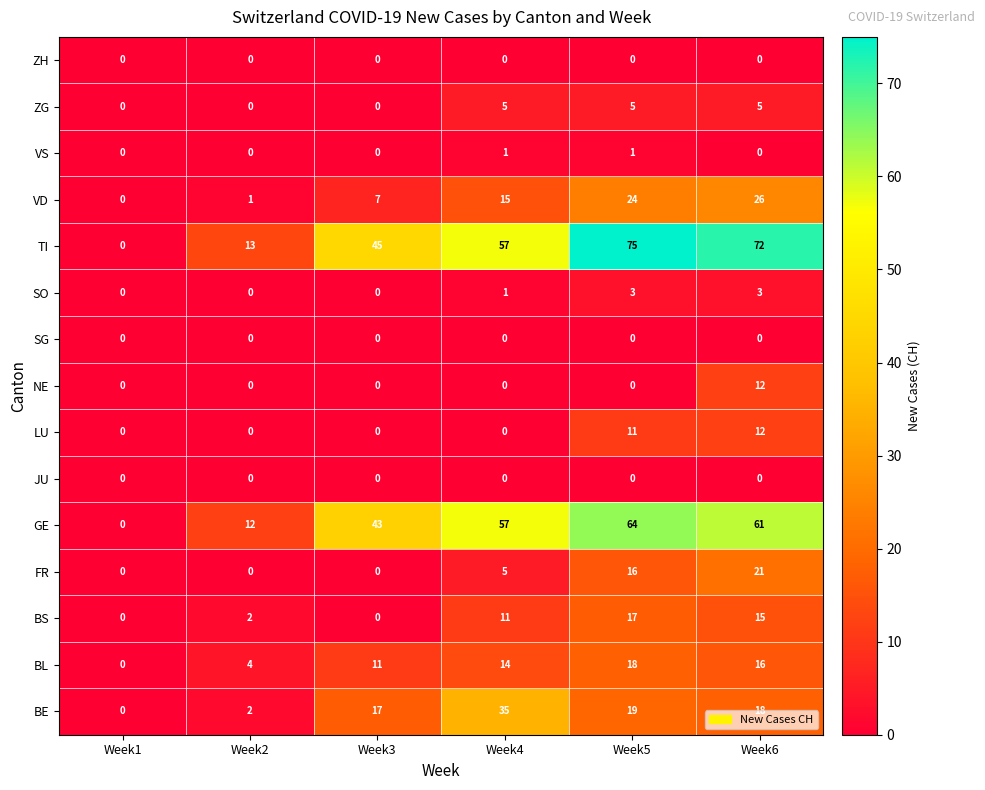

Which series has the widest spread of values?

TI